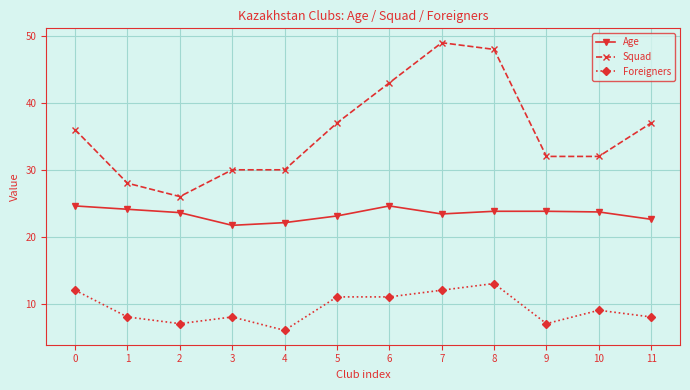

Rank the series by their average value, from highest to lowest.

Squad, Age, Foreigners